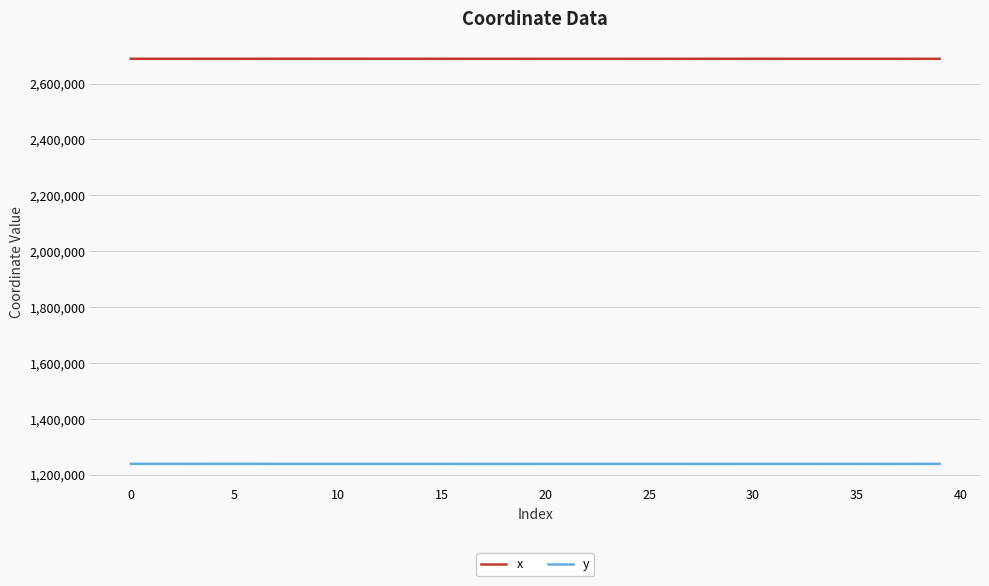

List the series in order of their peak value, lowest first.

y, x